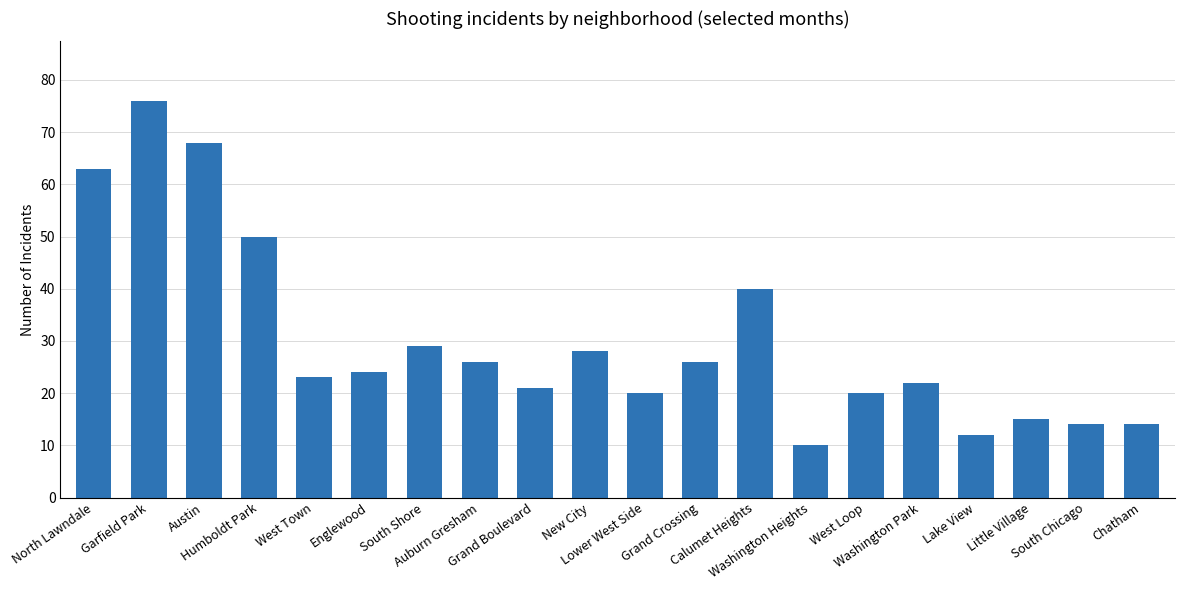

Is it true that the value at Washington Park is 5?

False